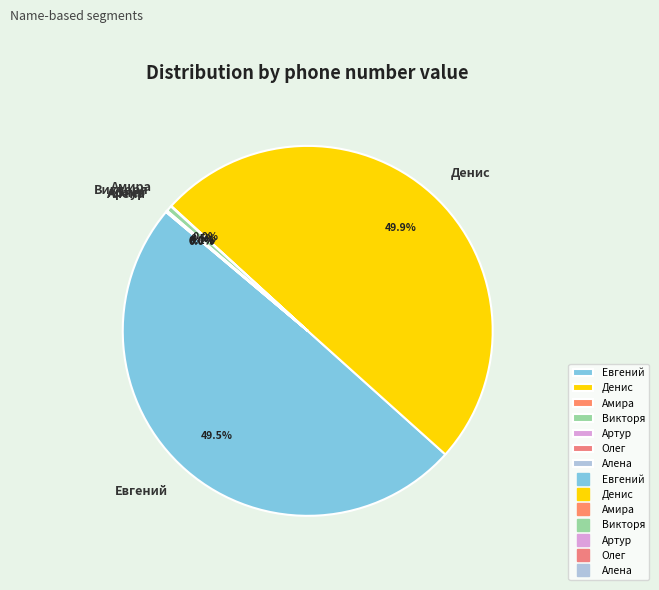

Does Евгений represent more than half of the total?

No